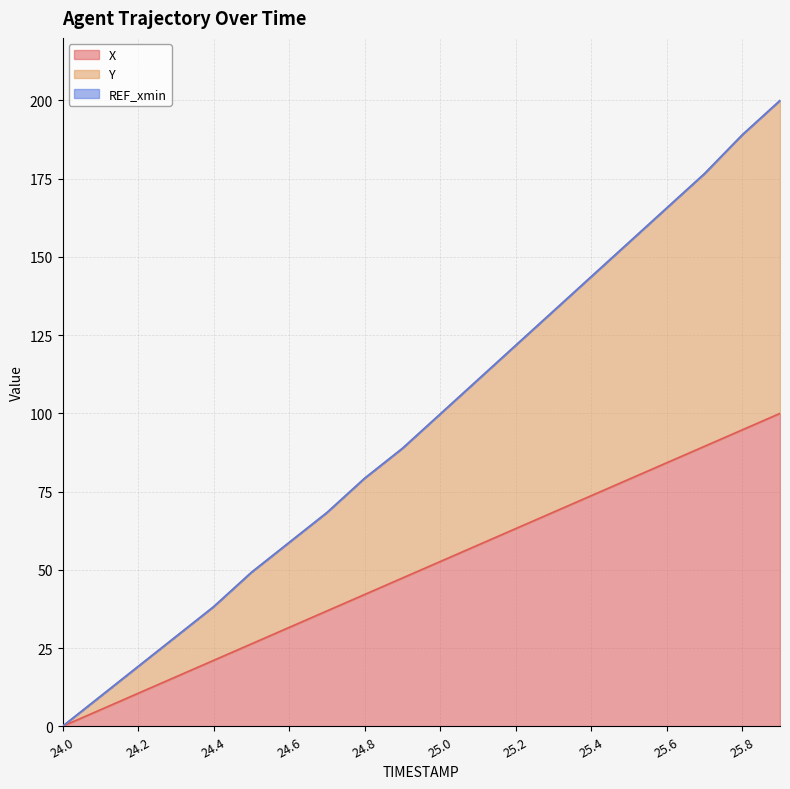

How many positive values does the X series have?

19